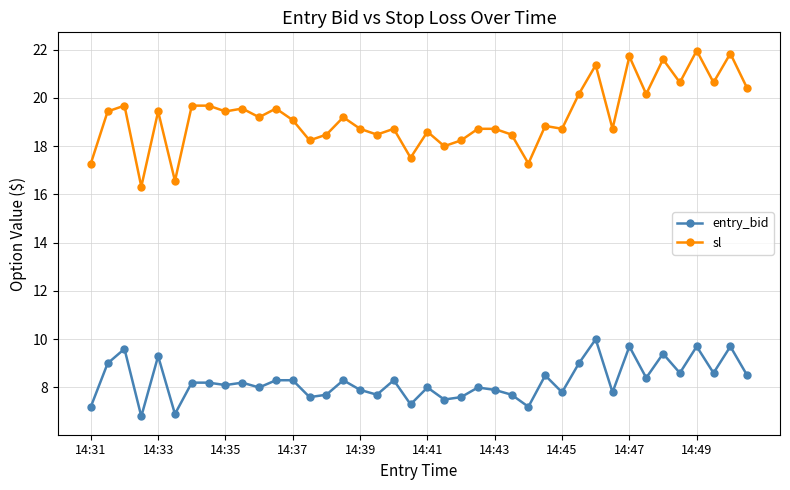

Reading left to right, what are all the values shown in this chart?

entry_bid: 7.2	9.0	9.6	6.8	9.3	6.9	8.2	8.2	8.1	8.2	8.0	8.3	8.3	7.6	7.7	8.3	7.9	7.7	8.3	7.3	8.0	7.5	7.6	8.0	7.9	7.7	7.2	8.5	7.8	9.0	10.0	7.8	9.7	8.4	9.4	8.6	9.7	8.6	9.7	8.5
sl: 17.3	19.4	19.7	16.3	19.4	16.6	19.7	19.7	19.4	19.6	19.2	19.6	19.1	18.2	18.5	19.2	18.7	18.5	18.7	17.5	18.6	18.0	18.2	18.7	18.7	18.5	17.3	18.8	18.7	20.2	21.4	18.7	21.7	20.2	21.6	20.6	22.0	20.6	21.8	20.4